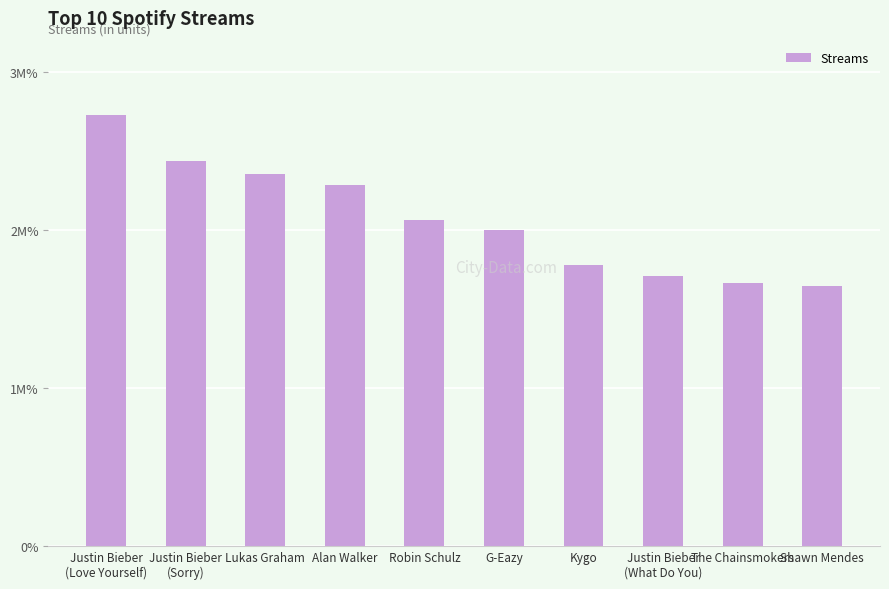

Between Alan Walker and Robin Schulz, which is larger?

Alan Walker